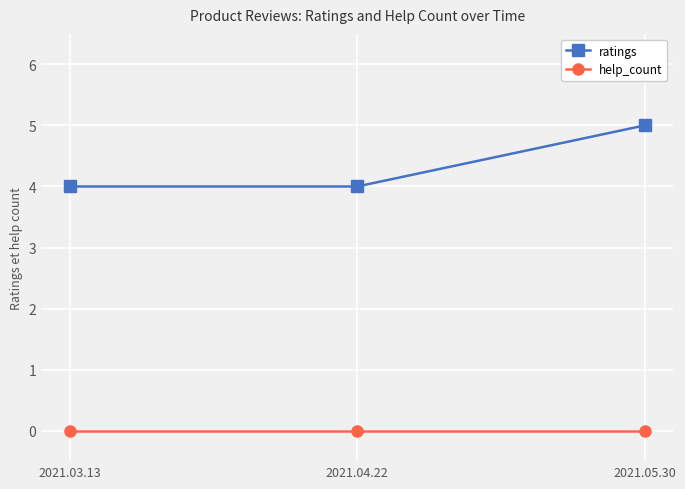

Between 2021.04.22 and 2021.05.30, which series saw the biggest shift?

ratings